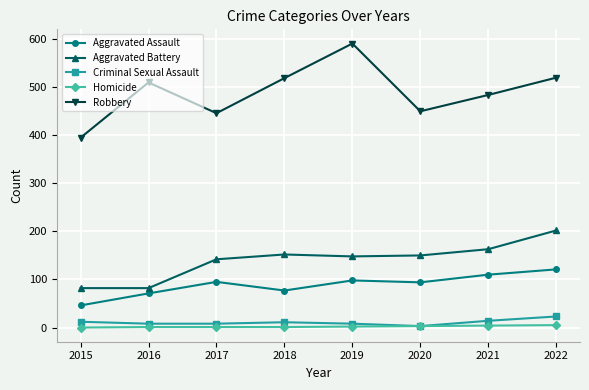

Which series has the widest spread of values?

Robbery